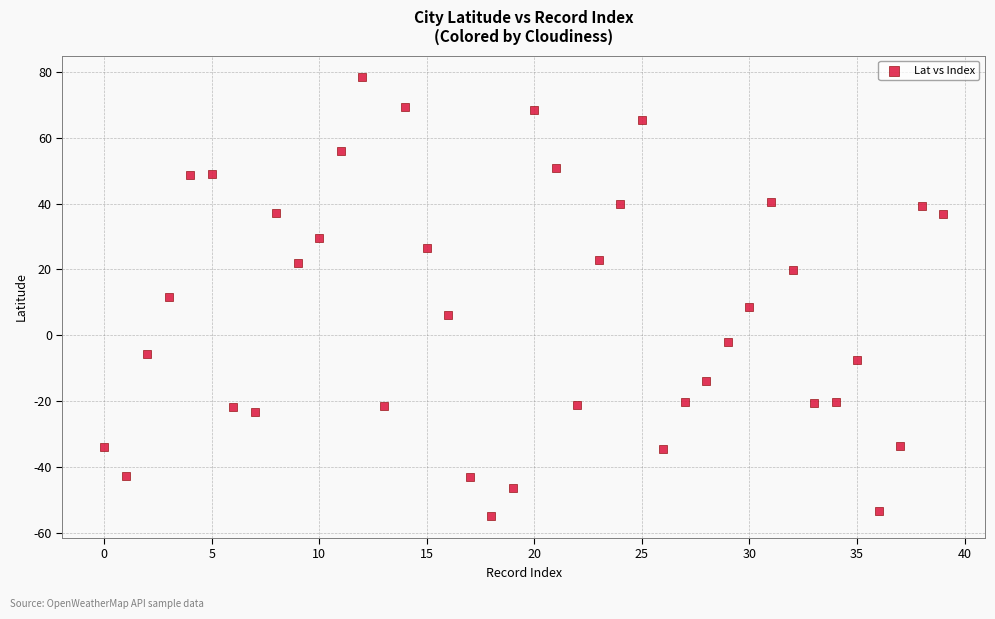

What is the range of Y values (max minus min)?

133.0